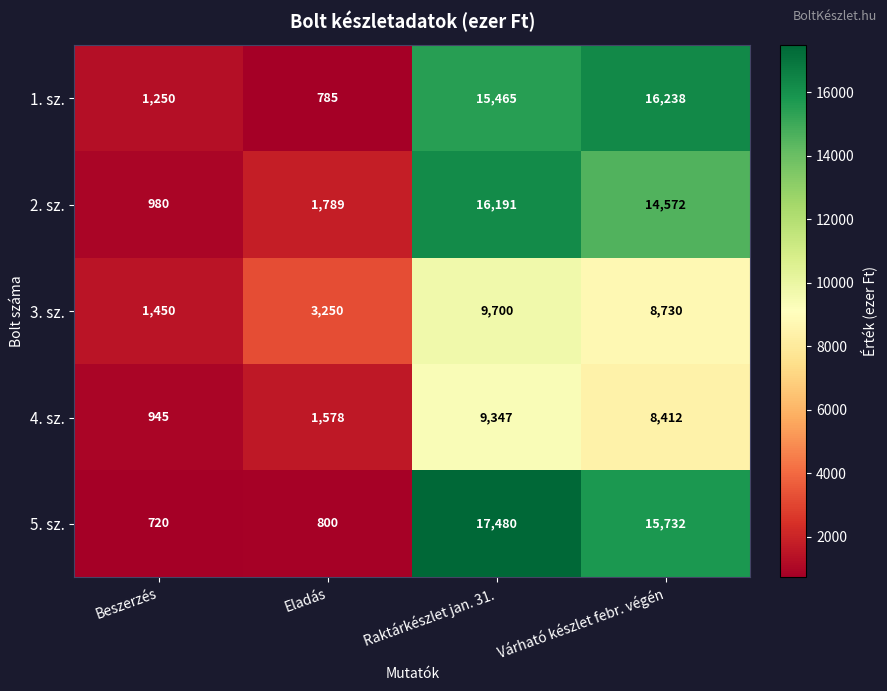

Which label corresponds to the largest value in the chart?

Raktárkészlet jan. 31.